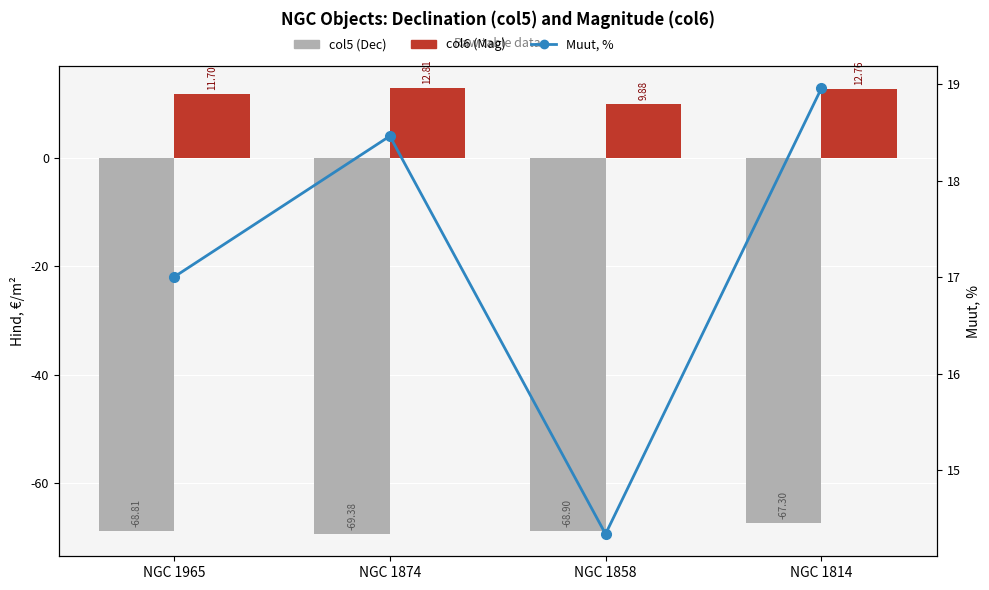

At which category is the sum across all series the highest?

NGC 1814